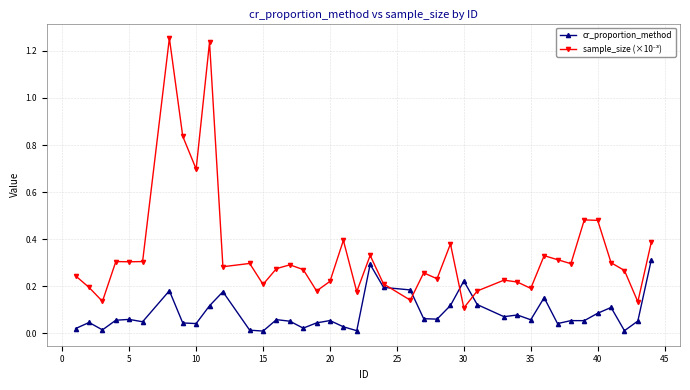

True or false: cr_proportion_method has more than 0 points higher than both neighbors.

True